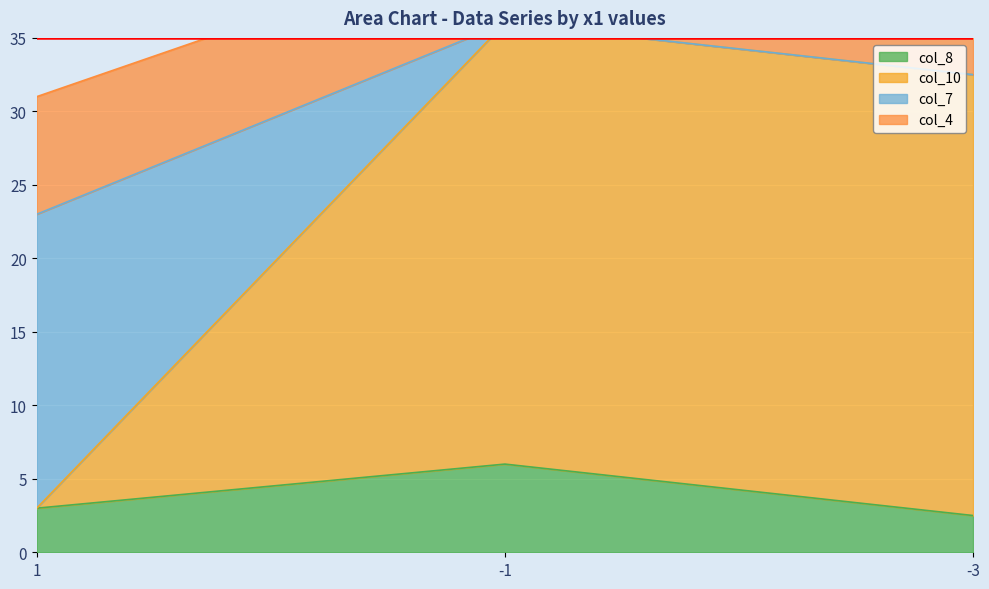

What is the minimum value for col_8?

2.5